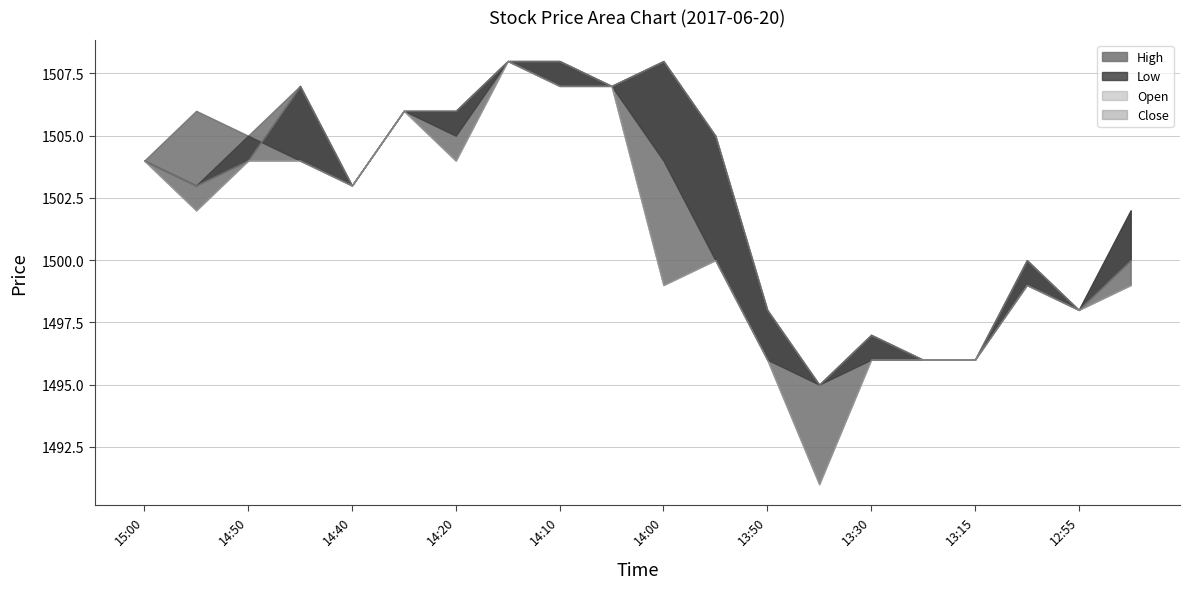

Count the number of categories in the chart.

20